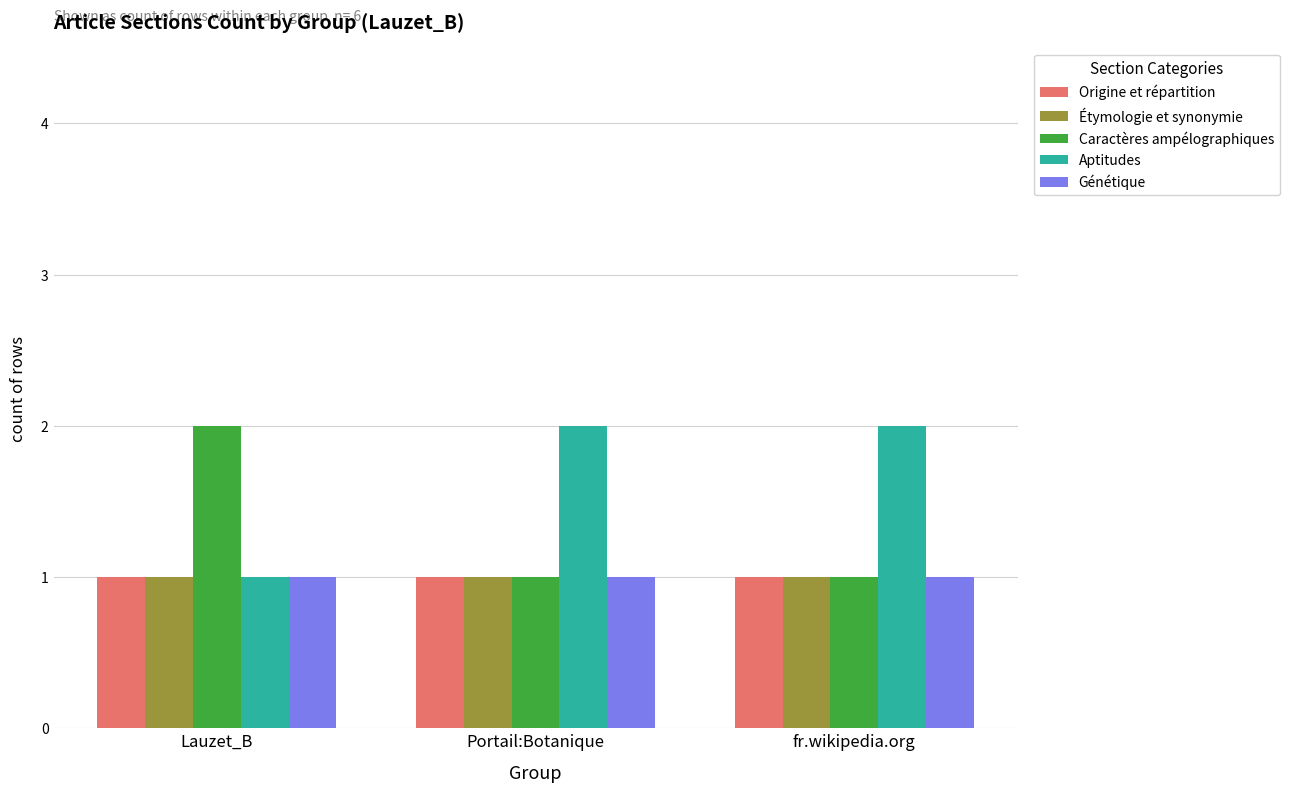

What position from the left is Portail:Botanique?

2